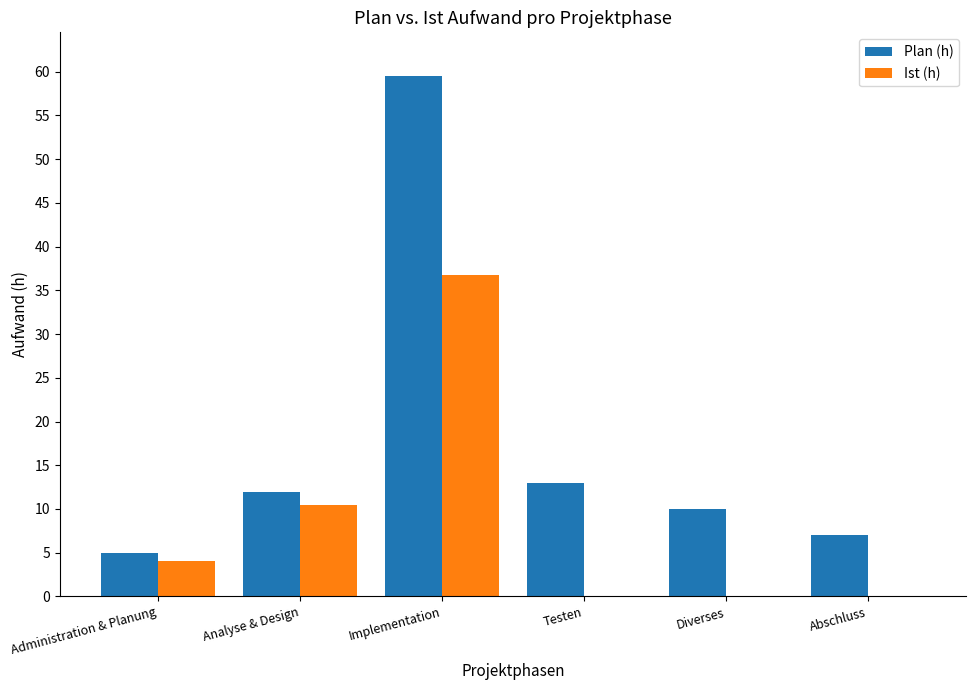

What is the sum of the Plan (h) values at Diverses and Implementation?

69.5